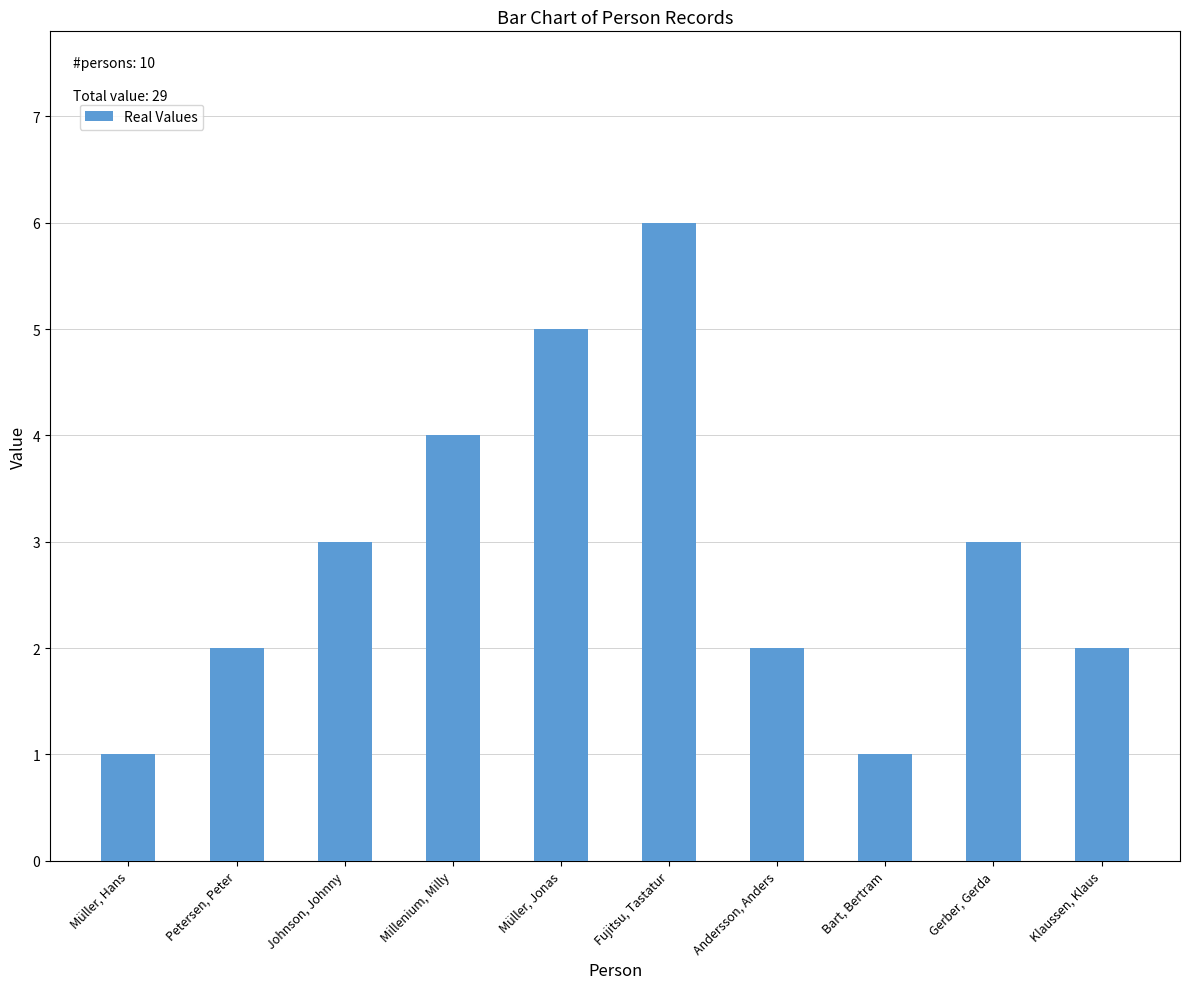

What position from the left is Müller, Jonas?

5